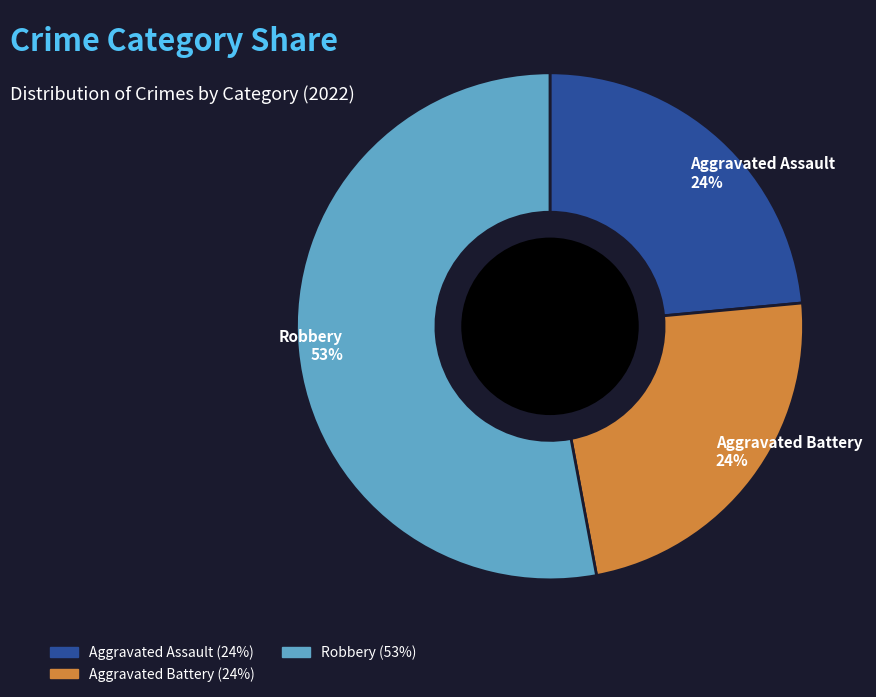

Which slice is the largest?

Robbery